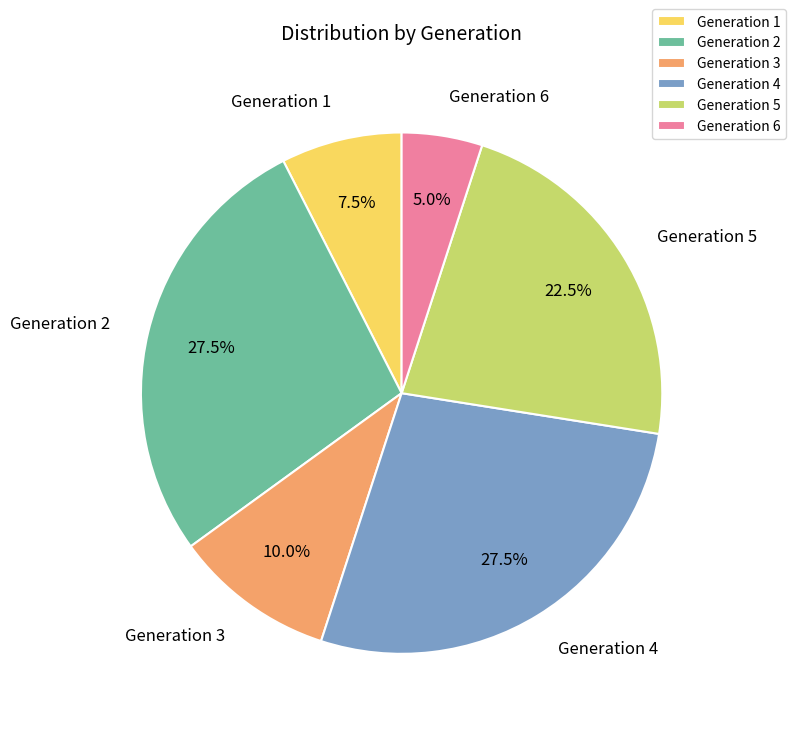

Which slice is the smallest?

Generation 6